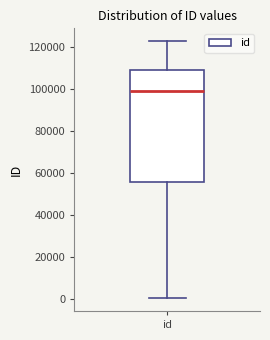

Transcribe this box plot: give where the median line is, the range the box spans, and where the two whiskers end, as read against the y-axis. The values are not printed on the chart, so give them approximately, as read against the axis.

median 98000, box 56000 to 110000, whiskers 0 to 122000